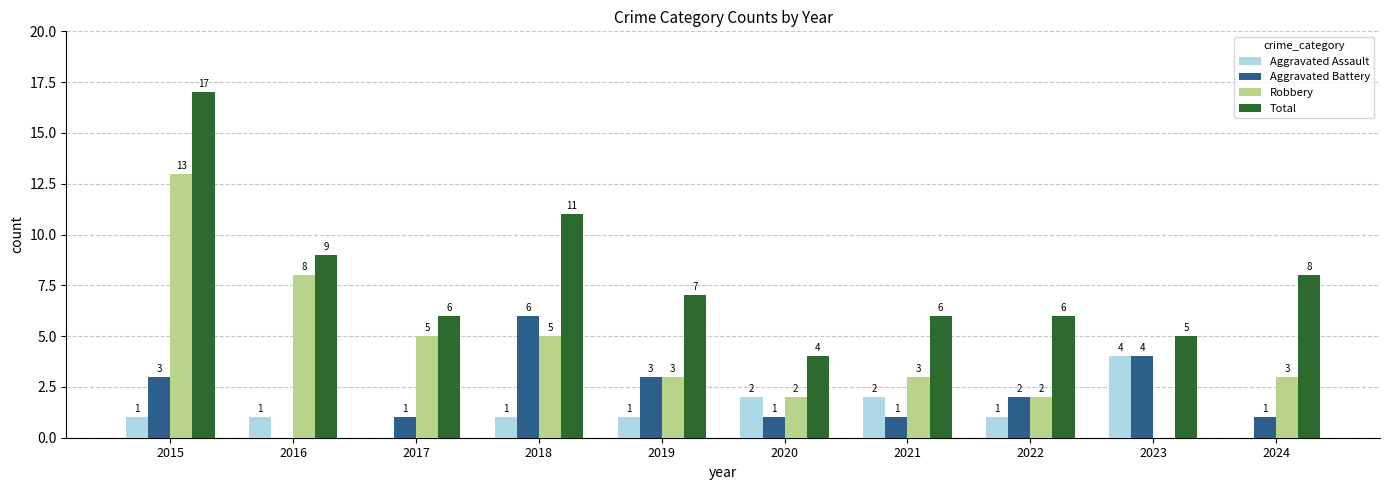

What is the sum of the Robbery values at 2024 and 2023?

3